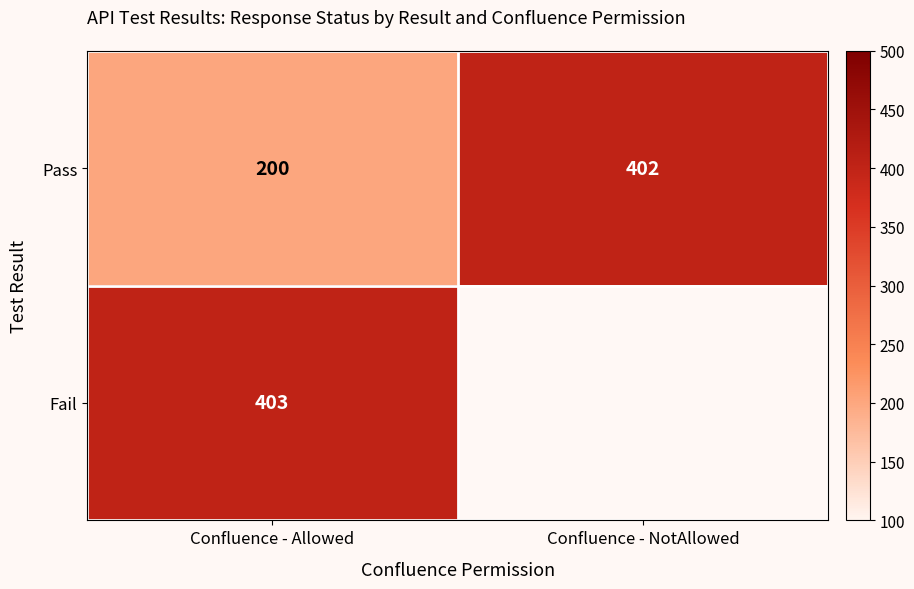

What is the spread (max minus min) of values at Confluence - Allowed?

203